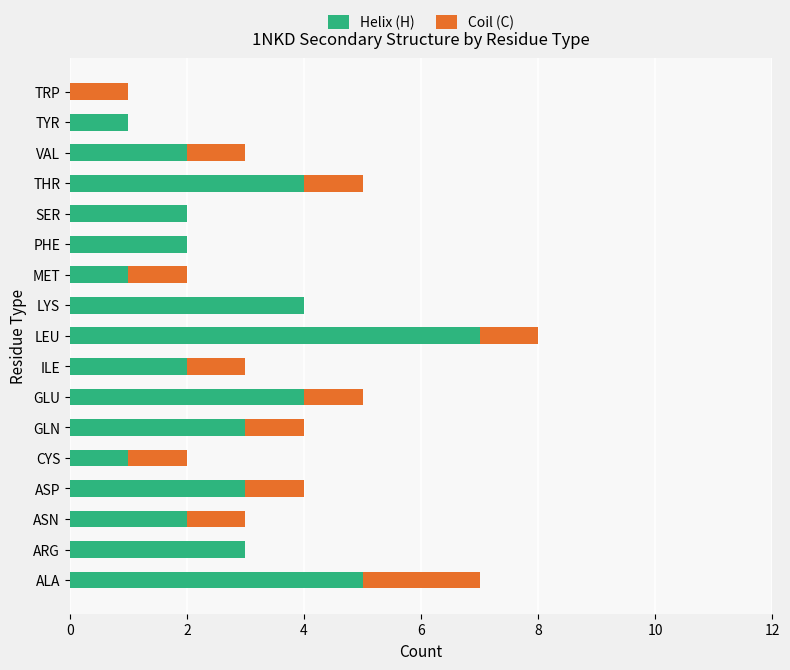

True or false: Helix (H) has a value of 3 at TRP.

False